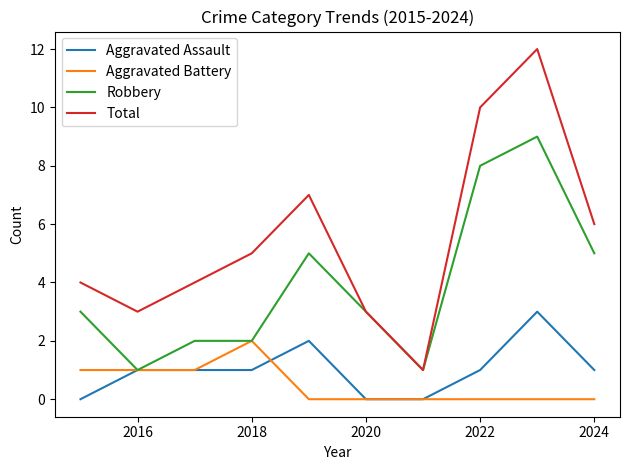

What is the greatest value displayed?

12